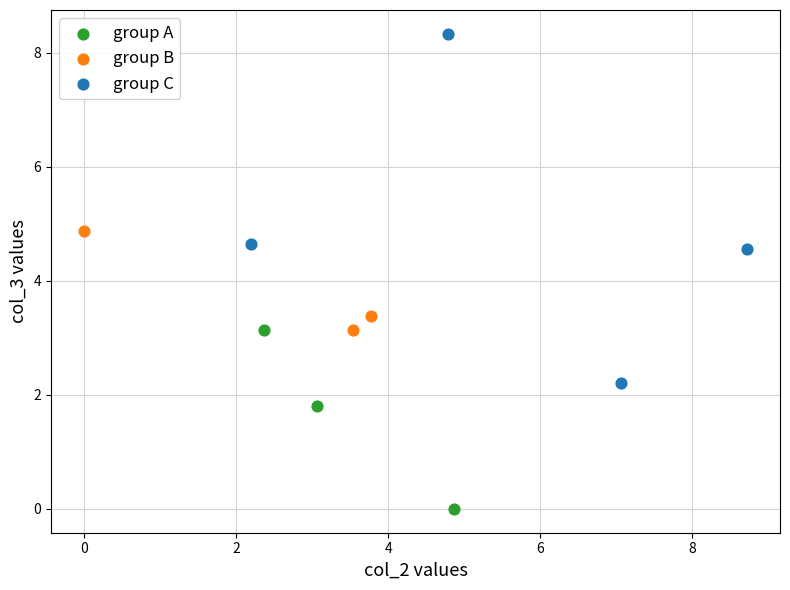

Which series has the widest spread of Y values?

group C